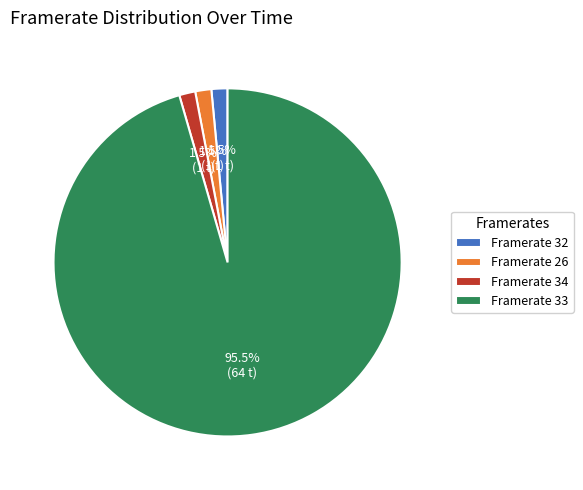

Count the number of slices in the pie.

4